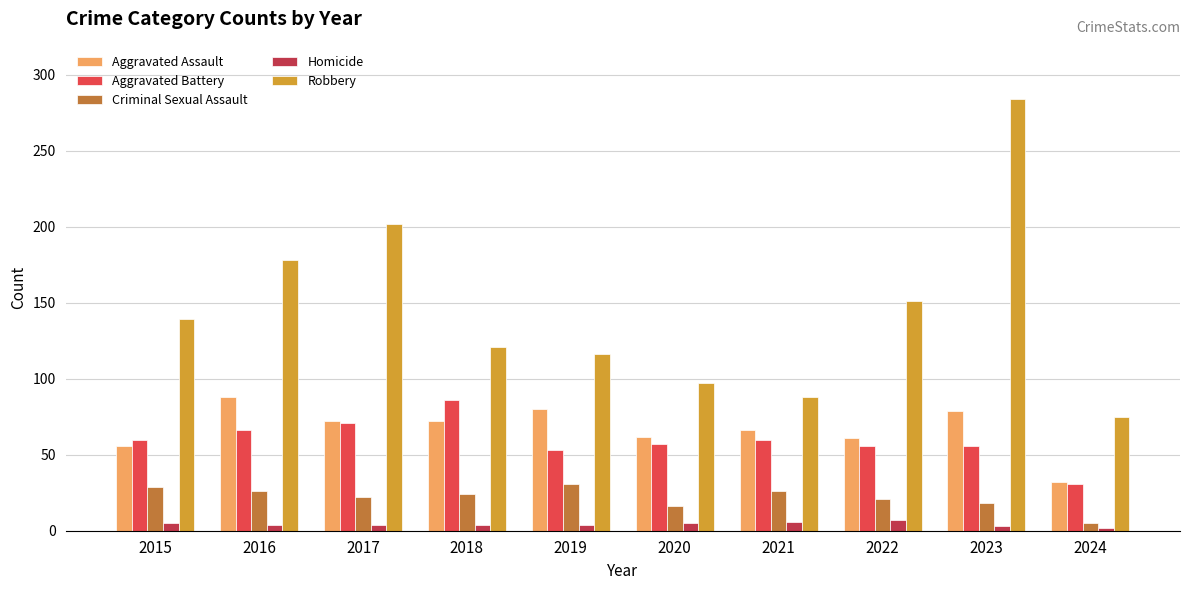

What is the total value across all series at 2022?

296